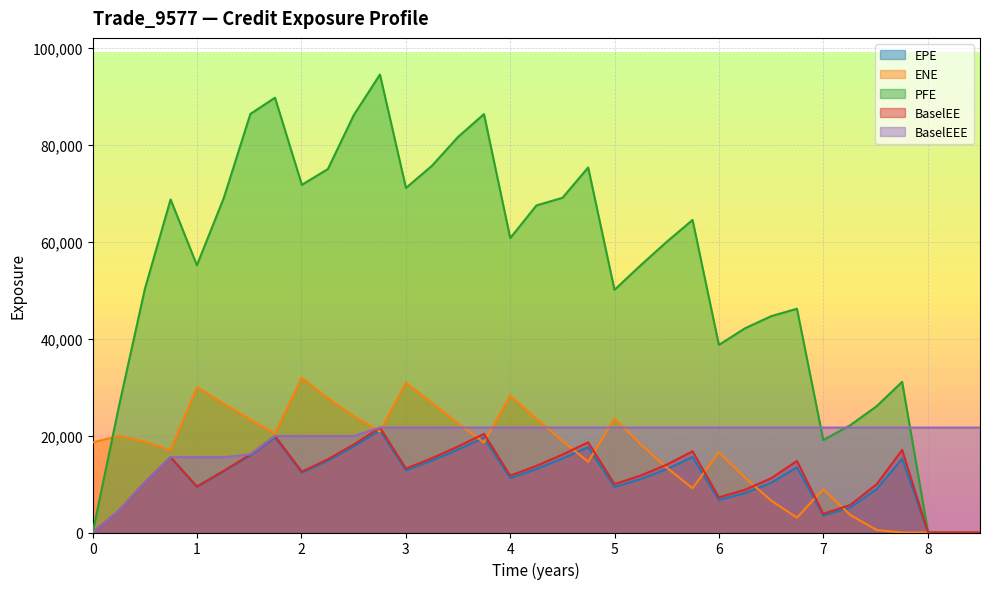

At 4.74651, list the series in order from largest to smallest.

PFE, BaselEEE, BaselEE, EPE, ENE